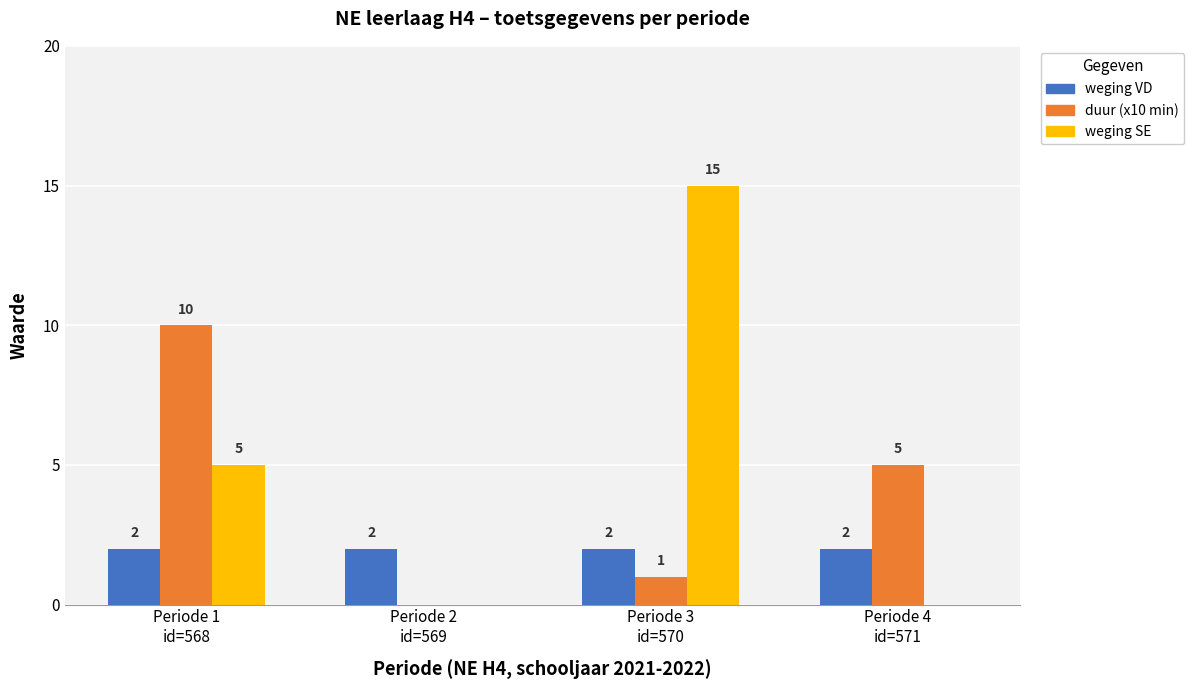

At which category is the sum across all series the highest?

Periode 3
id=570